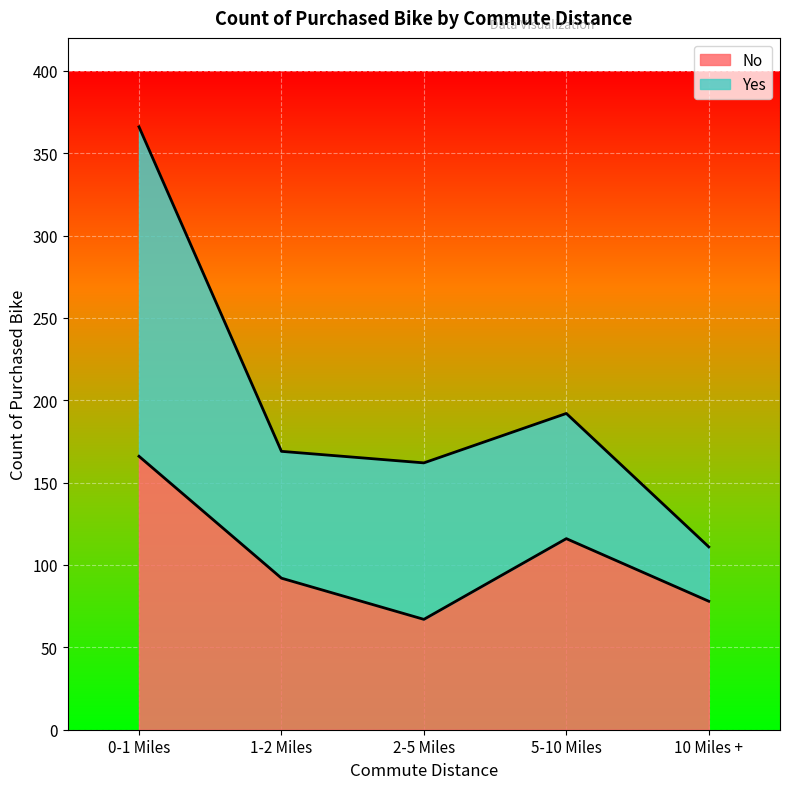

What position from the left is 0-1 Miles?

1